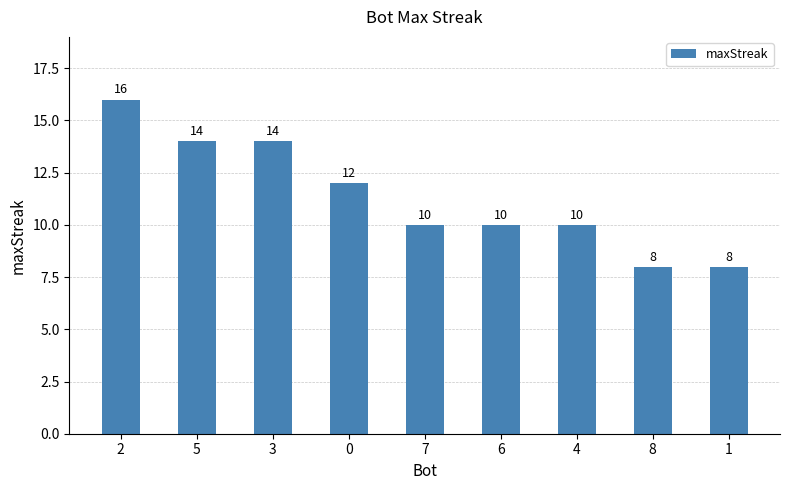

Reading right to left, list all the values displayed in this chart.

8	8	10	10	10	12	14	14	16